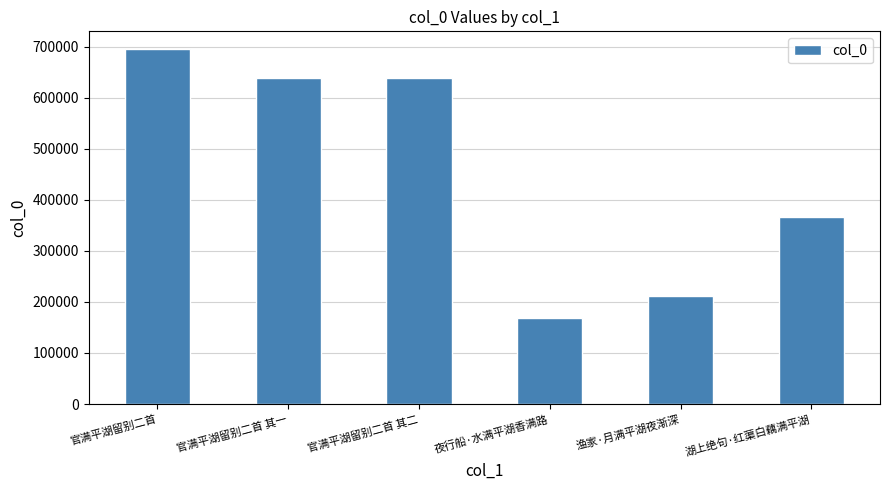

What is the sum of all values?

2719688